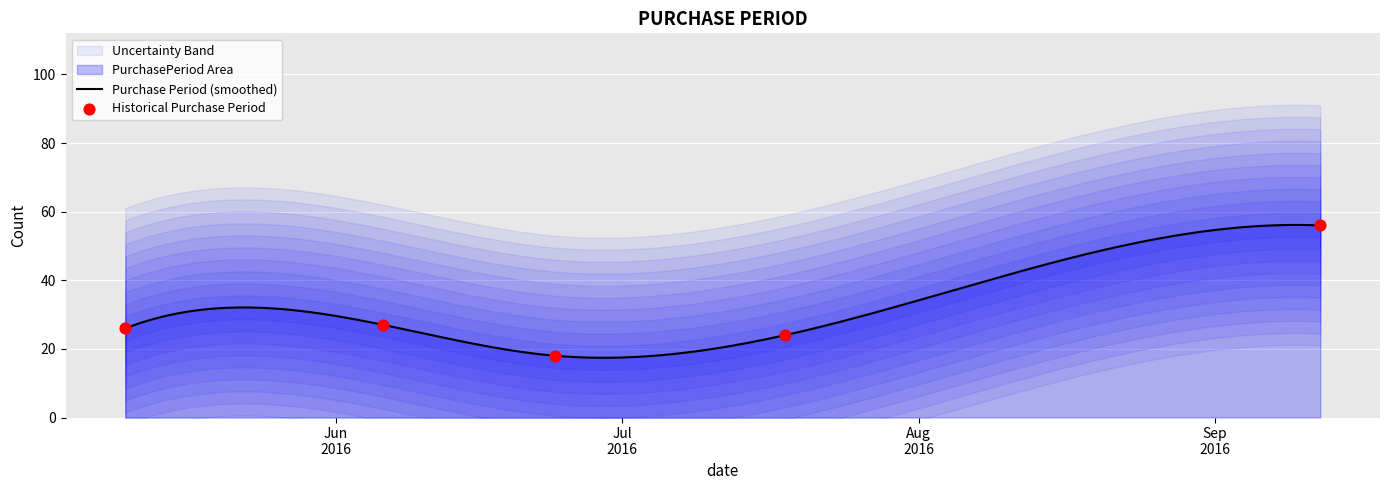

What is the change in value from 2016-05-10 to 2016-06-06?

+1